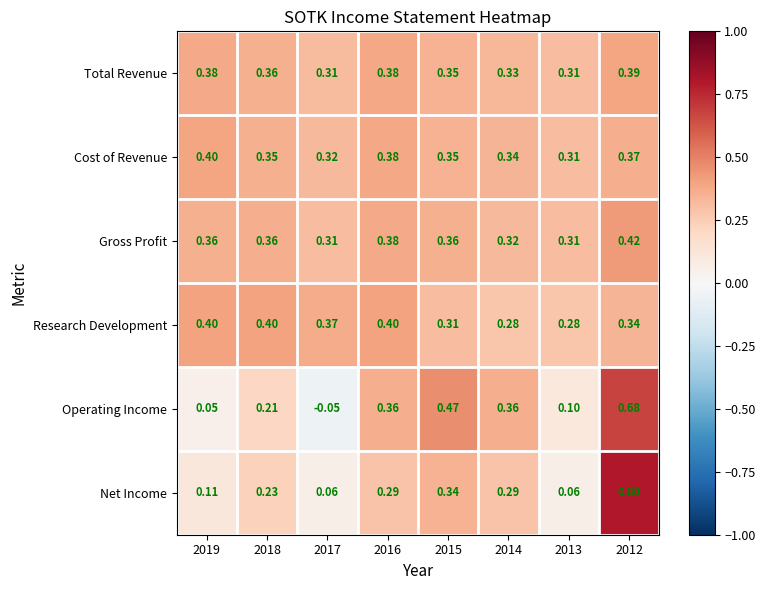

Which series changed the most between 2018 and 2012?

Net Income